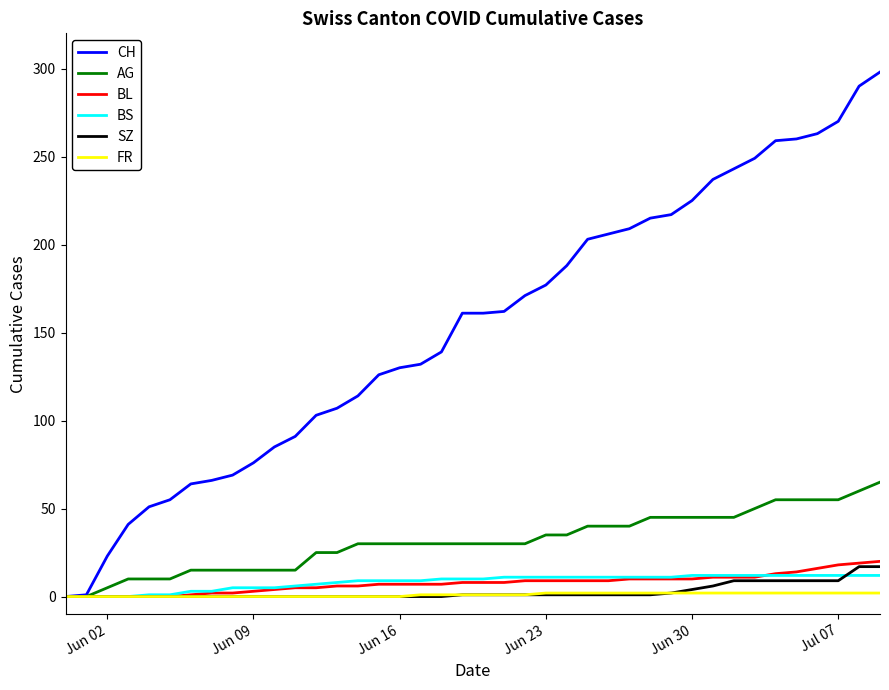

Which series has the largest total across all categories?

CH